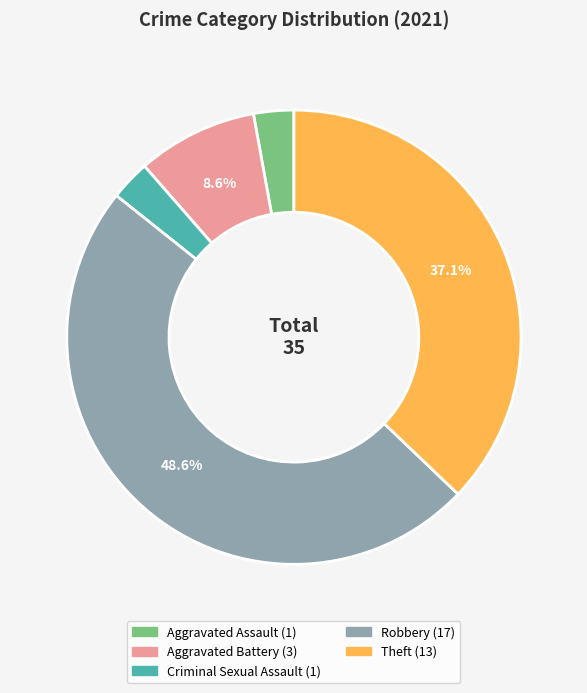

Does any single category account for the majority?

No